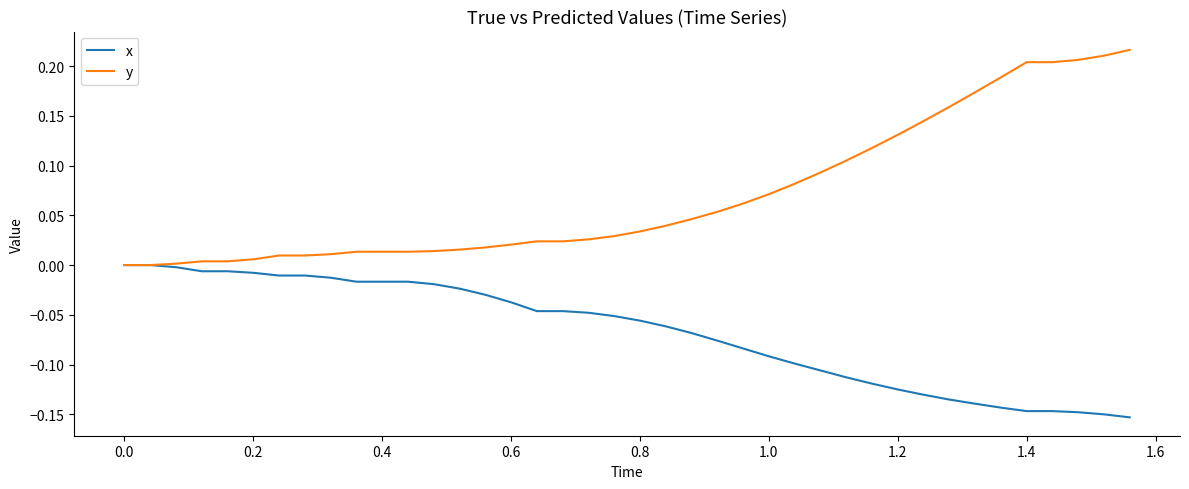

List the series in order of their overall mean, highest first.

y, x